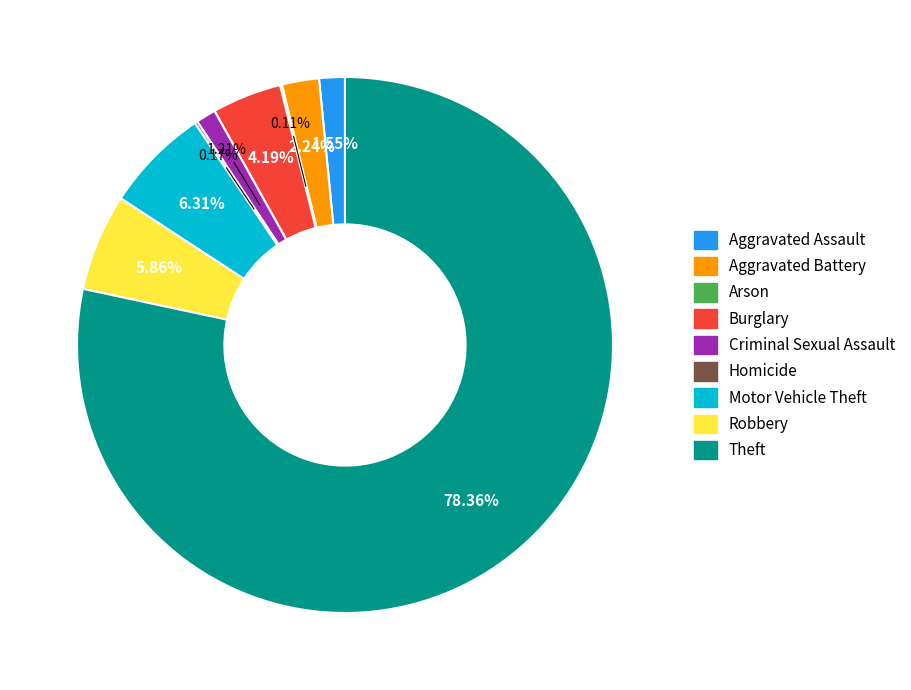

Is there any slice that represents more than half of the pie?

Yes